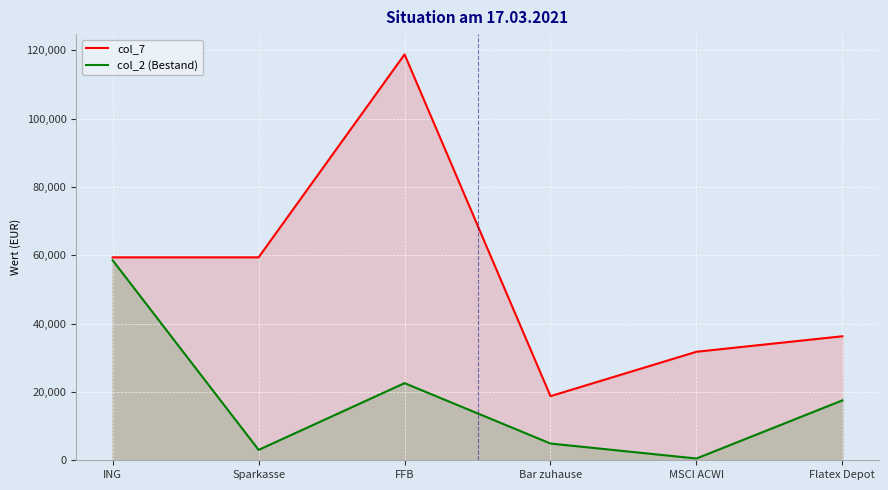

Where is the first local maximum for col_2 (Bestand)?

FFB